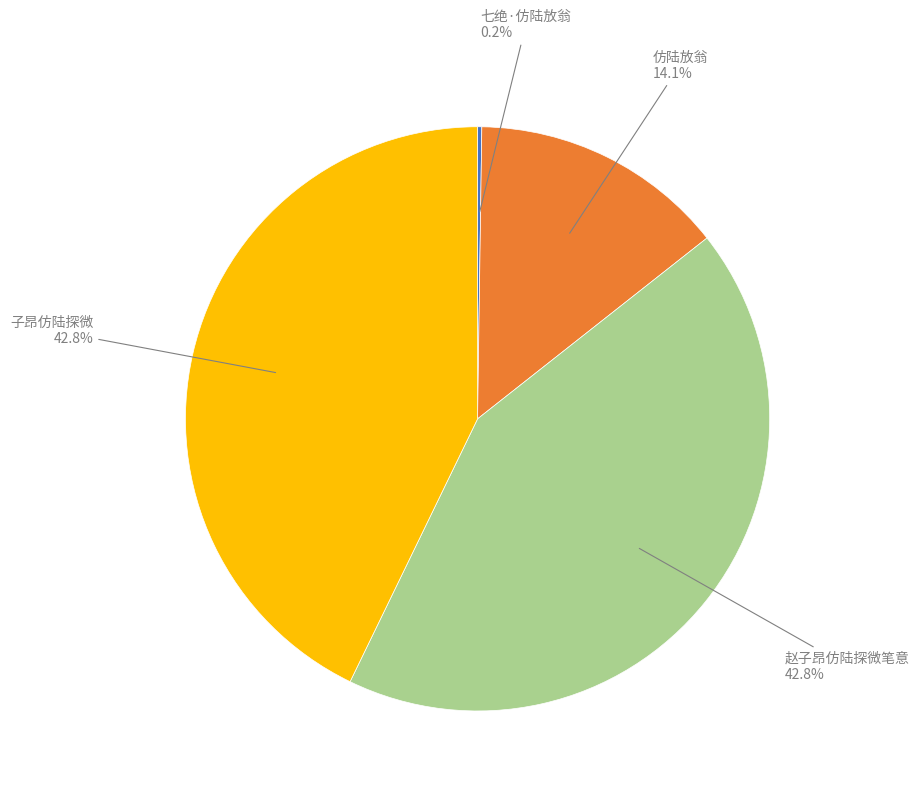

Is there a majority slice in this chart?

No